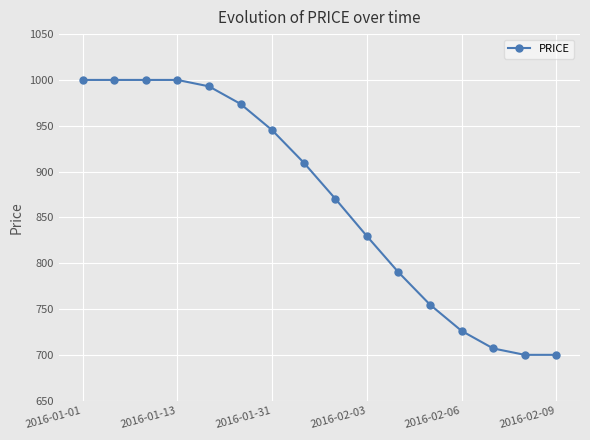

What is the value of the 1st point from the left?

1000.0